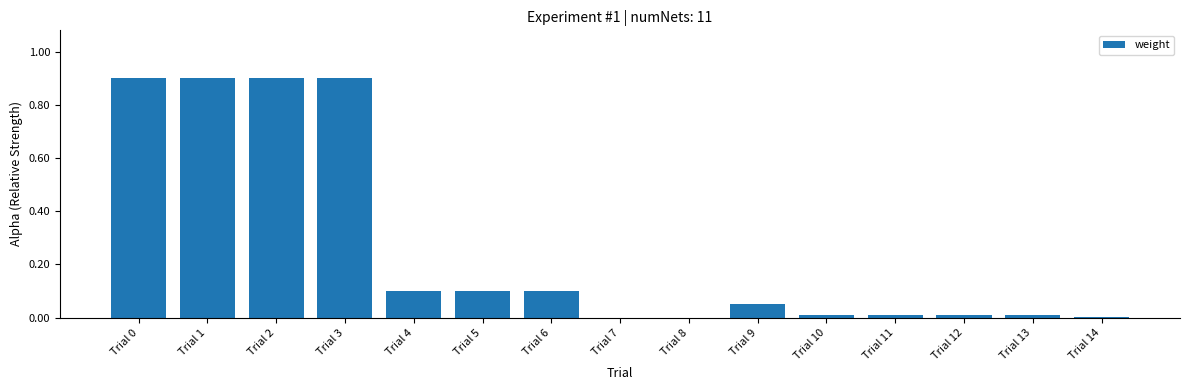

What is the sum of all values?

4.0